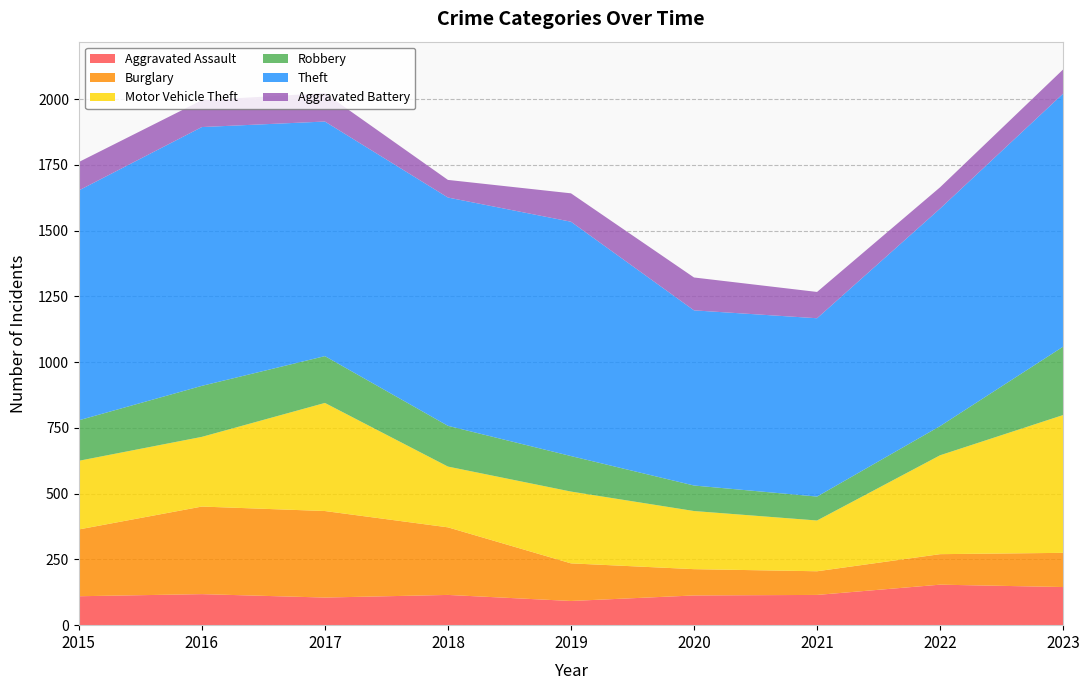

Reading right to left, extract all data points from this chart.

Aggravated Assault: 145	154	115	113	92	115	105	118	110
Burglary: 130	116	90	100	143	257	329	333	254
Motor Vehicle Theft: 524	376	193	221	273	231	411	265	261
Robbery: 260	111	91	97	135	155	178	194	154
Theft: 962	827	678	666	891	868	892	984	874
Aggravated Battery: 92	81	100	125	108	67	108	102	108